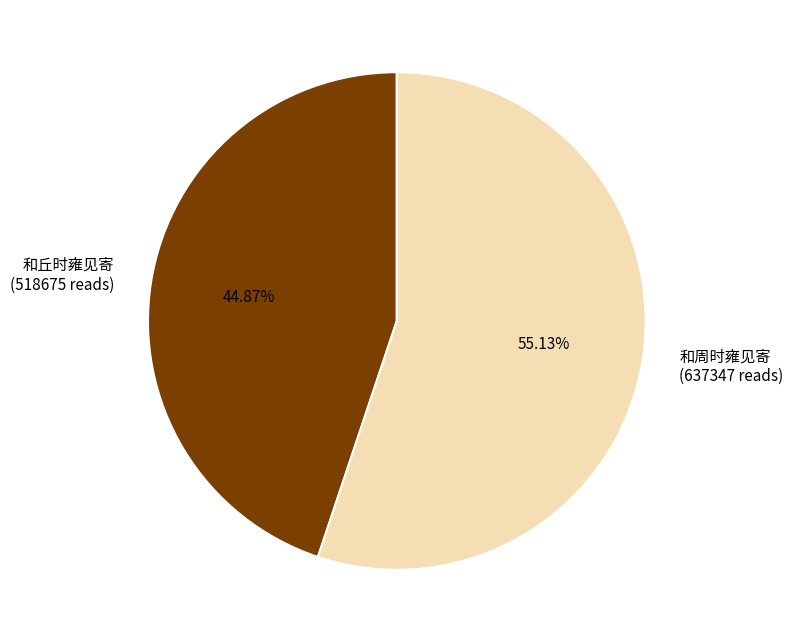

How many segments does this pie chart have?

2